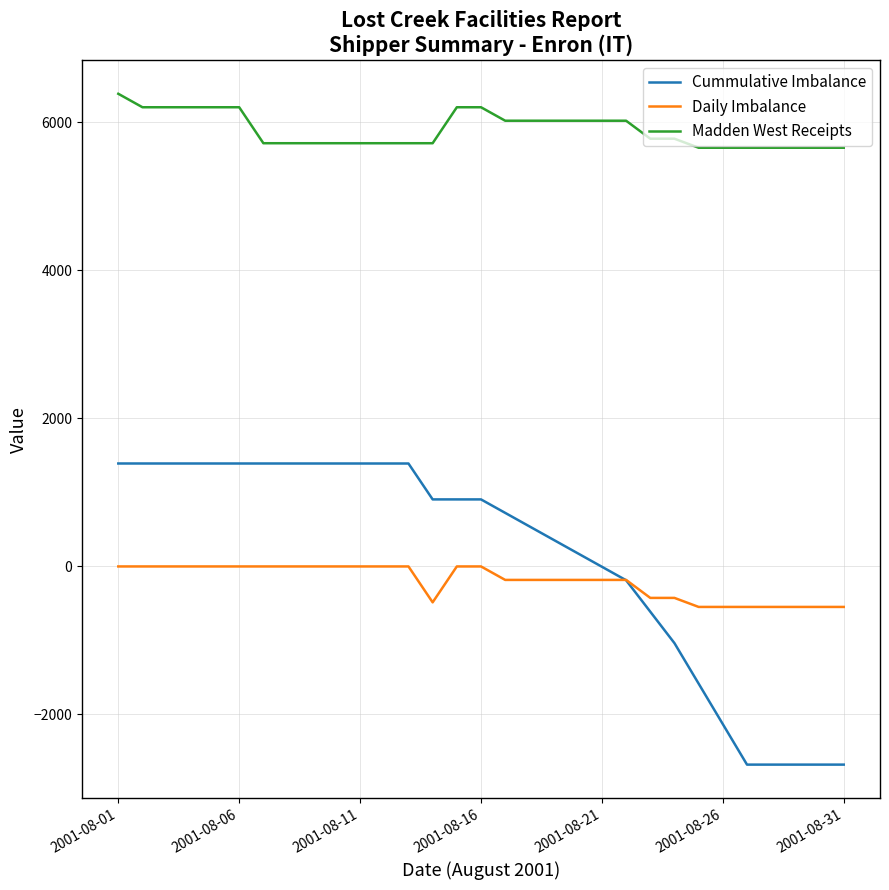

Which series has the widest spread of values?

Cummulative Imbalance